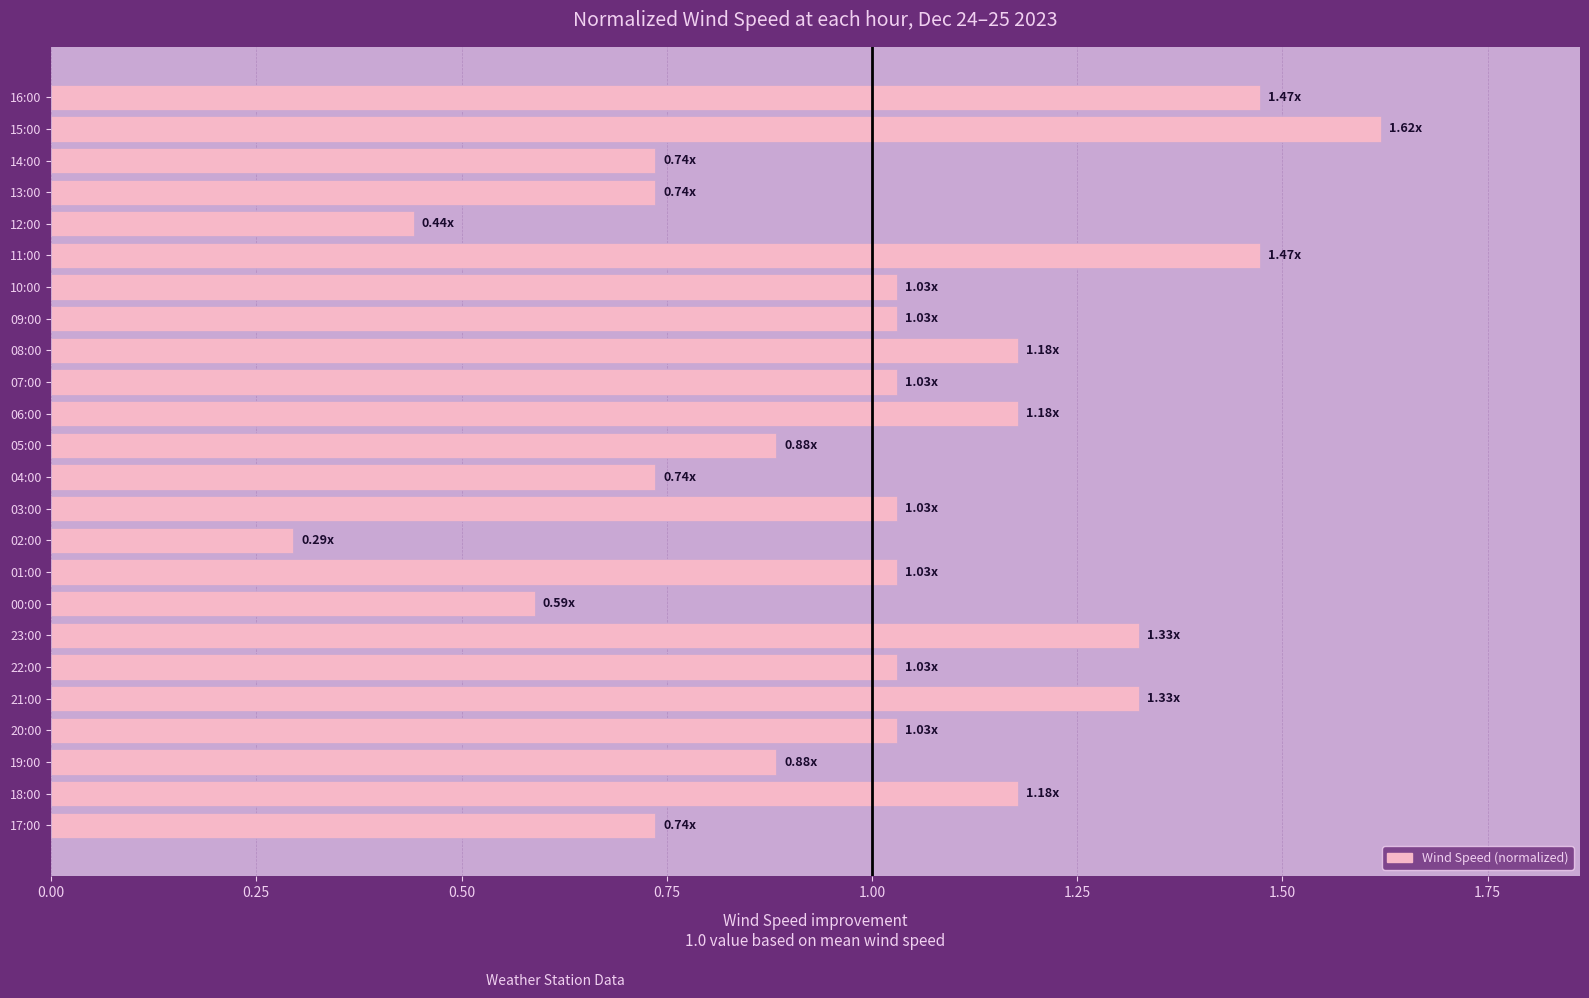

Are the bars horizontal?

Yes